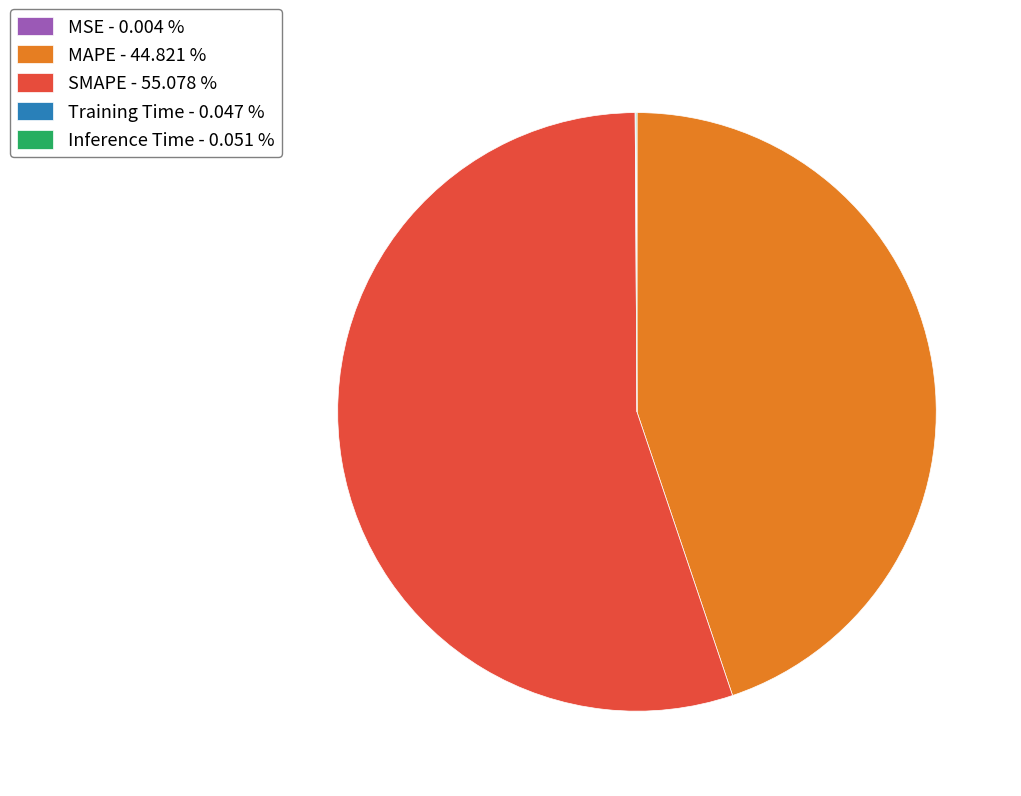

What is the majority slice?

SMAPE